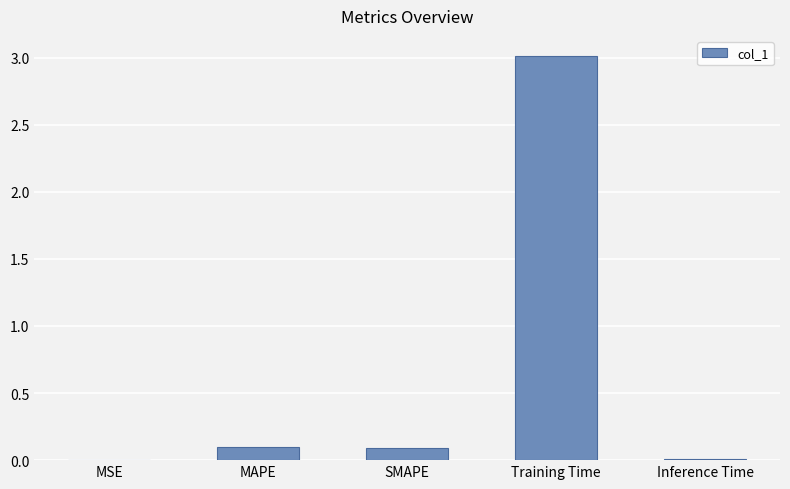

Is it true that the value at SMAPE is 0.1?

True